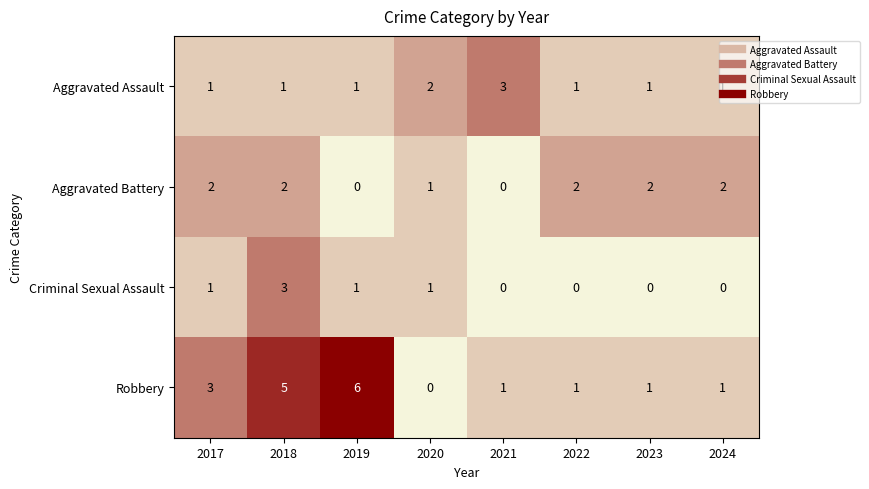

Which series has the largest total across all categories?

Robbery